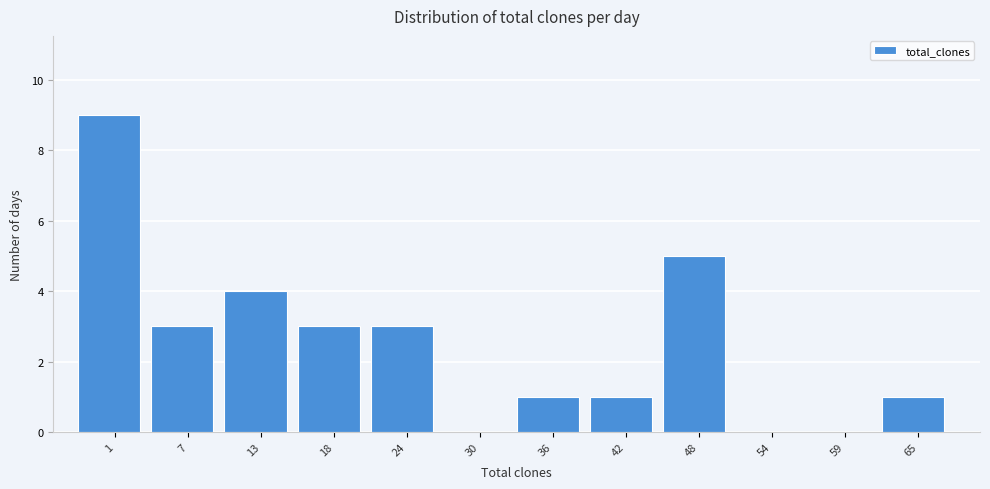

Reading left to right, list all the values displayed in this chart.

1=9	7=3	13=4	18=3	24=3	30=0	36=1	42=1	48=5	54=0	59=0	65=1